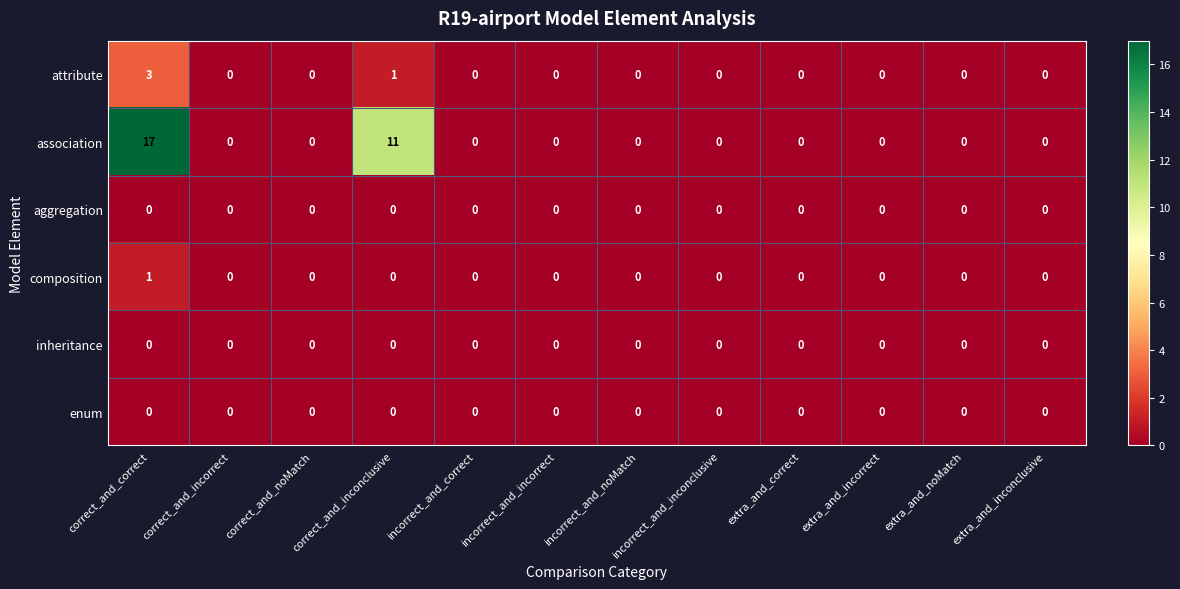

What is the sum of the association values at extra_and_correct and correct_and_inconclusive?

11